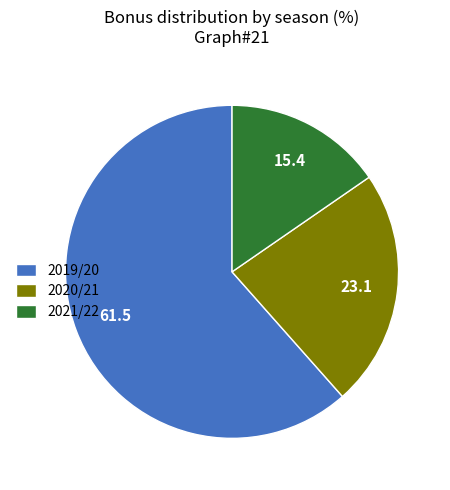

How many segments does this pie chart have?

3